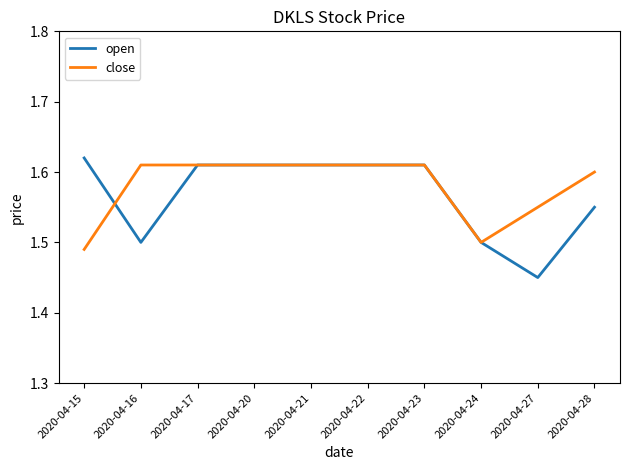

At how many categories does at least one series exceed 1?

10